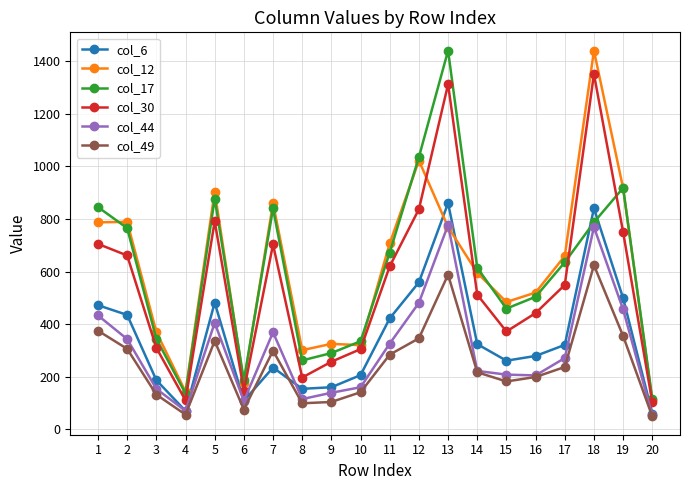

What is the spread (max minus min) of values at 19?

563